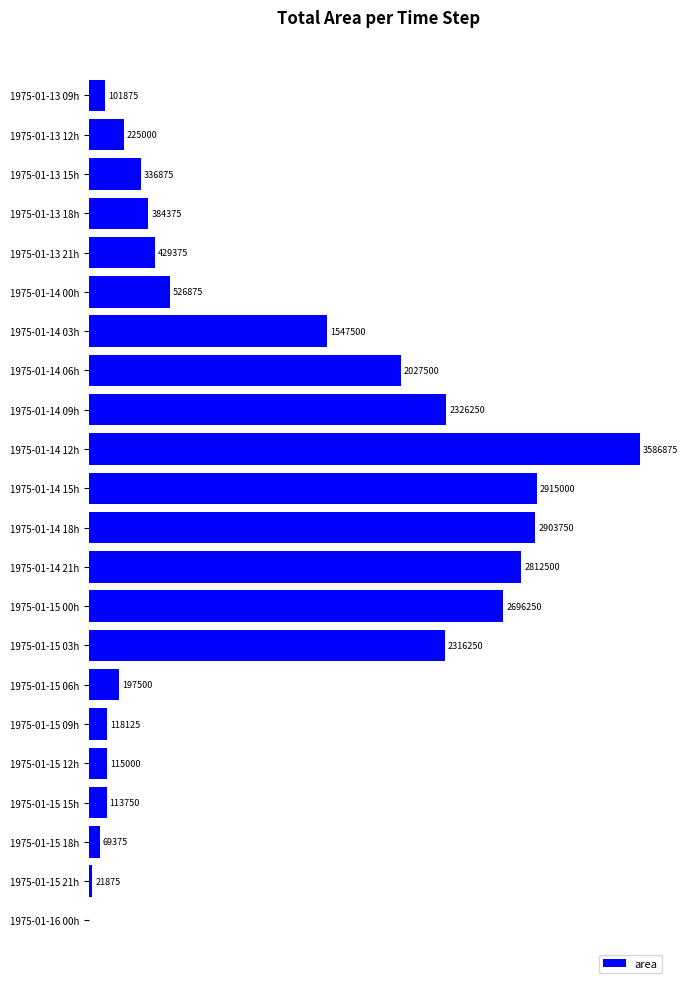

At which label is the value closest to 1793437?

1975-01-14 06h